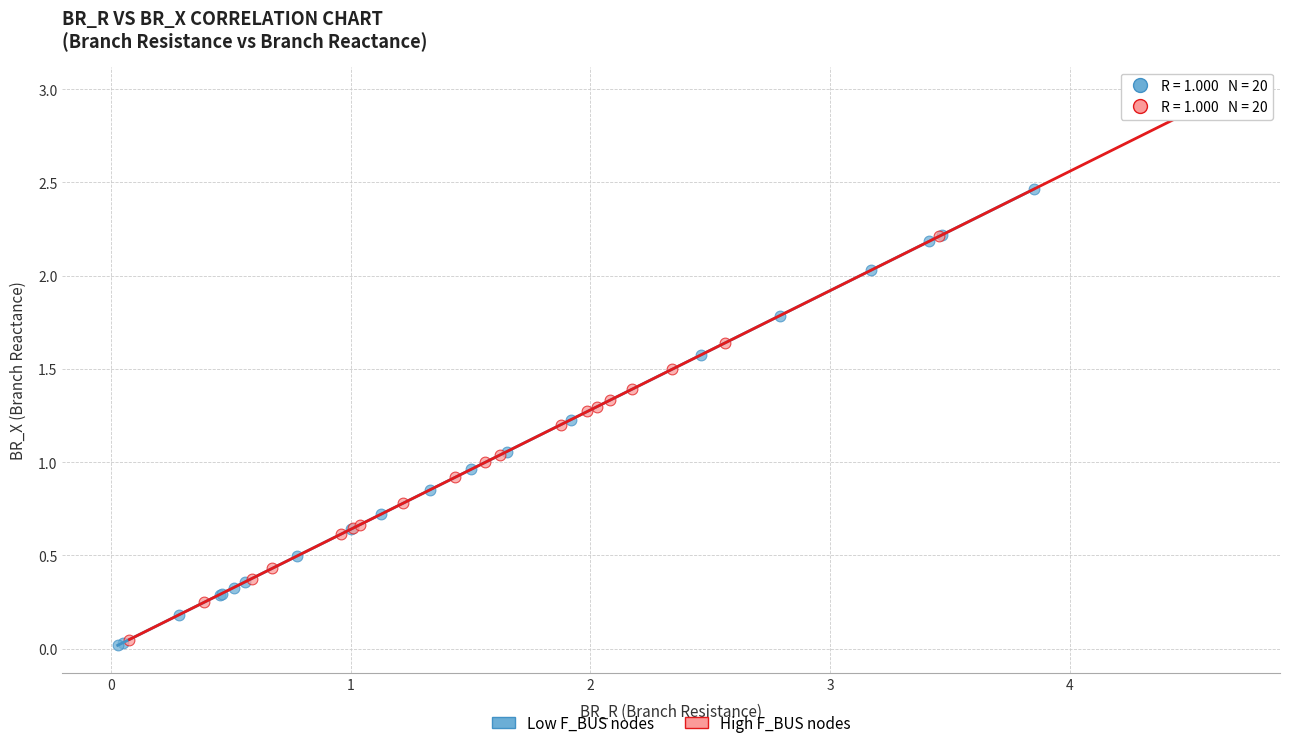

Which series contains the highest Y value?

High F_BUS nodes